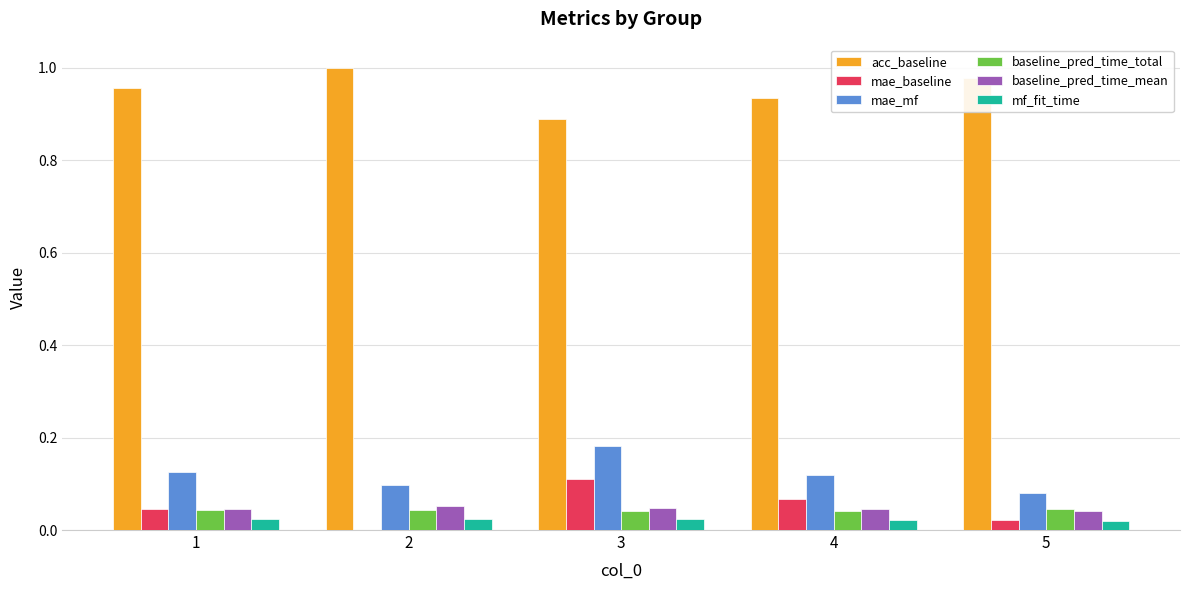

At which label is mae_baseline closest to 0?

2